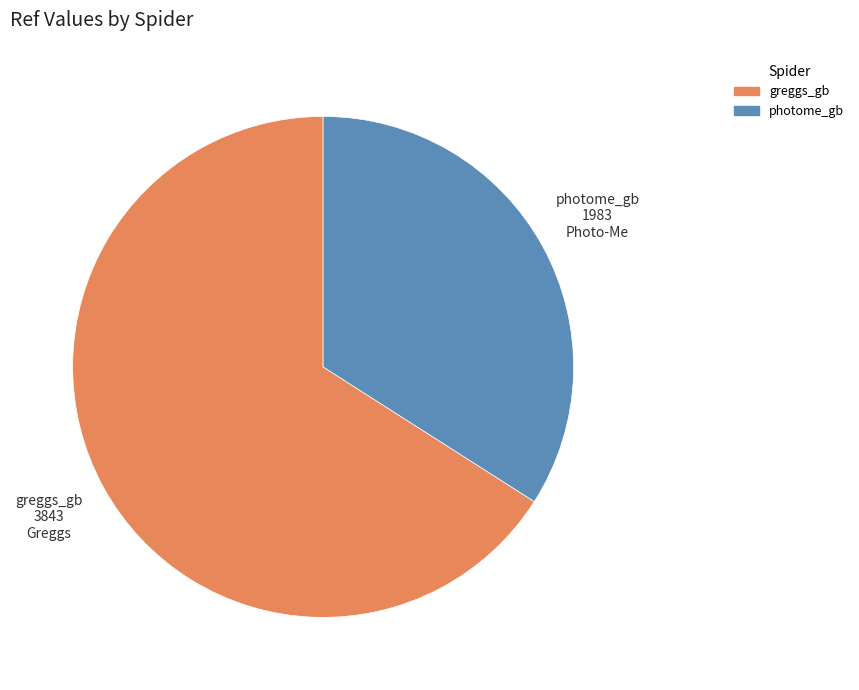

Which has a higher value, photome_gb or greggs_gb?

greggs_gb